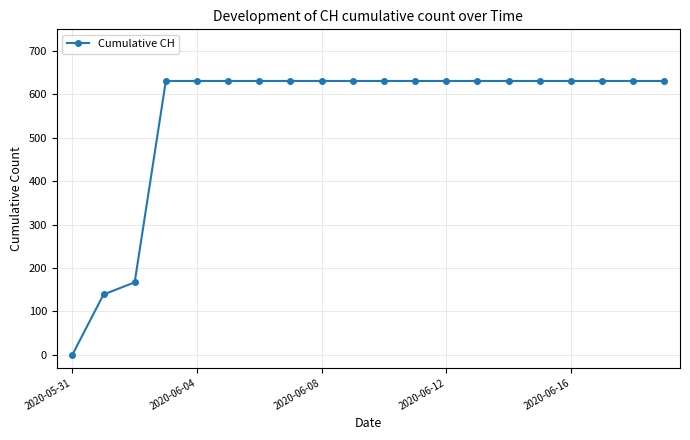

What is the value of the 10th point from the left?

631